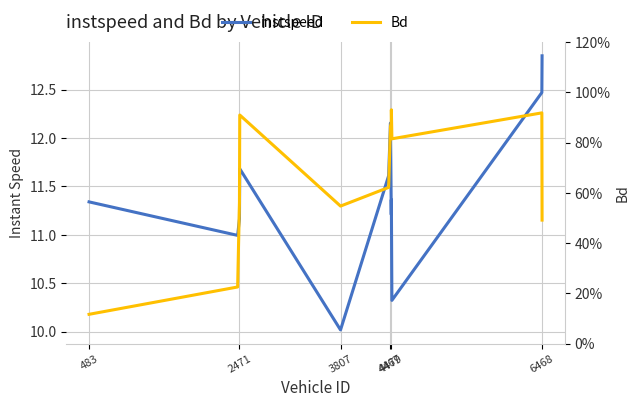

How many interior local valleys does the instspeed series have?

4